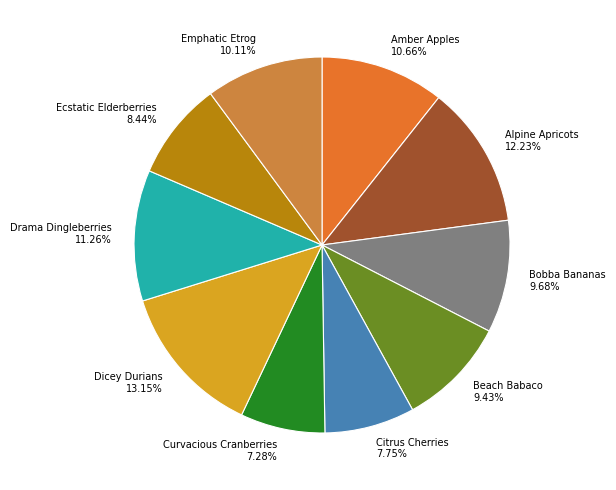

To the nearest percent, what is the average slice percentage?

10%